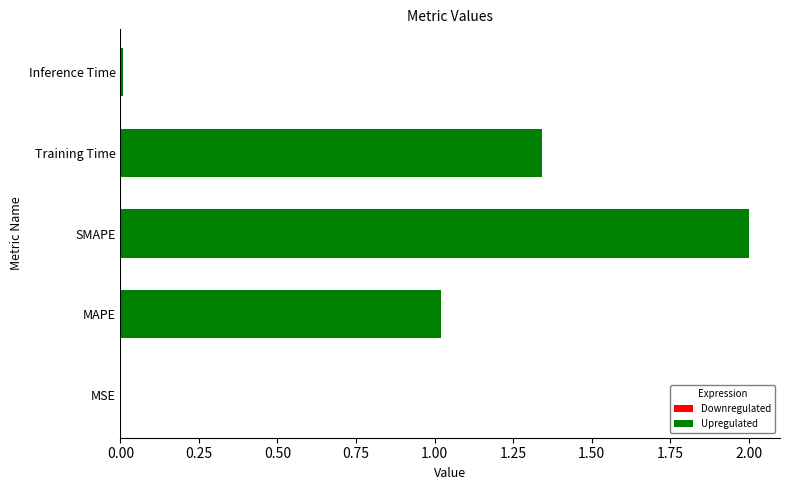

What is the sum of all values?

4.4